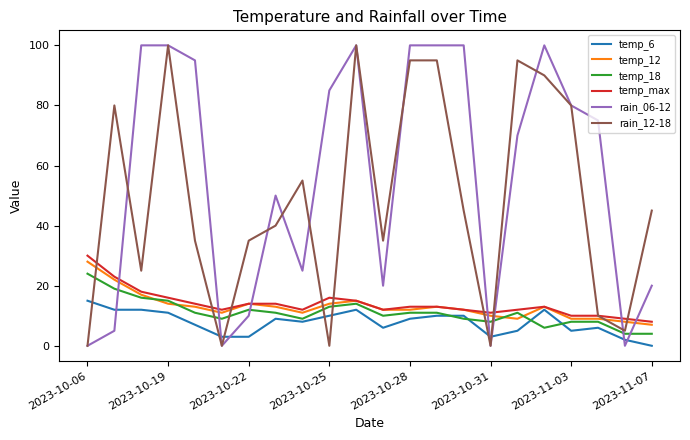

How many intersections are there between temp_18 and rain_12-18?

7